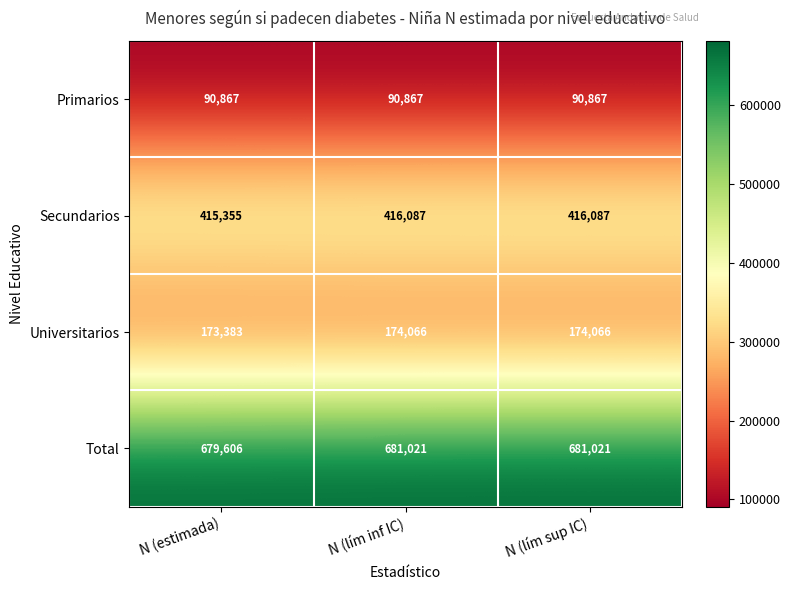

Reading left to right, transcribe all the data shown in this chart.

Primarios: 90867	90867	90867
Secundarios: 415355	416087	416087
Universitarios: 173383	174066	174066
Total: 679606	681021	681021